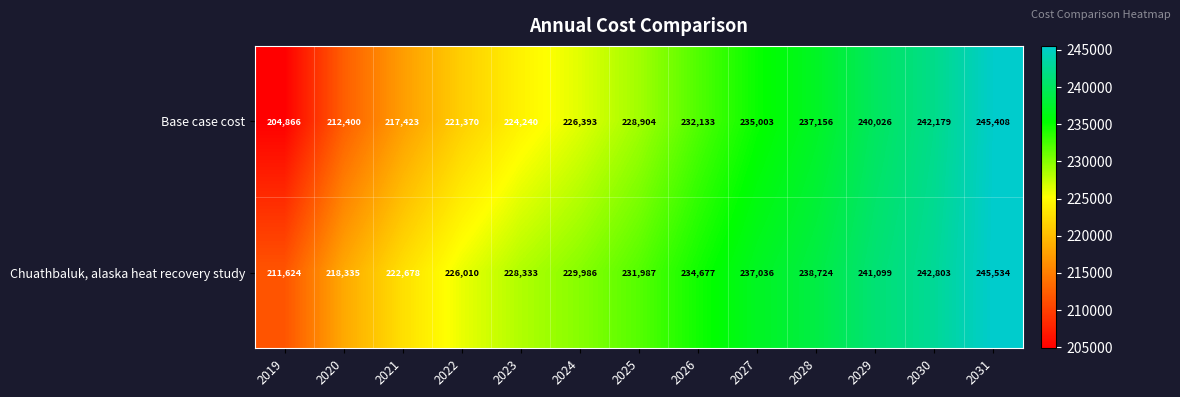

What is the sum of all Chuathbaluk, alaska heat recovery study values?

3008826